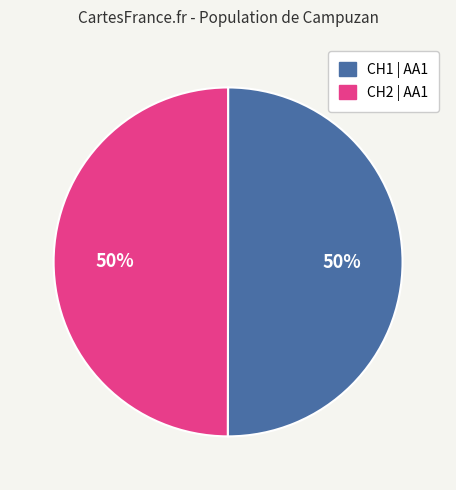

To the nearest percent, what is the average slice percentage?

50%